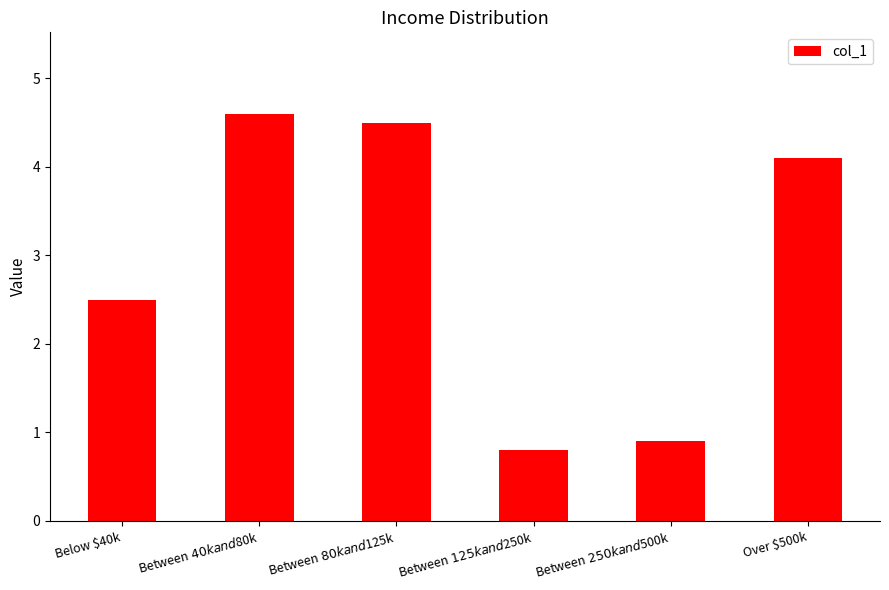

Reading left to right, extract all data points from this chart.

Below $40k=2.5	Between $40k and $80k=4.6	Between $80k and $125k=4.5	Between $125k and $250k=0.8	Between $250k and $500k=0.9	Over $500k=4.1